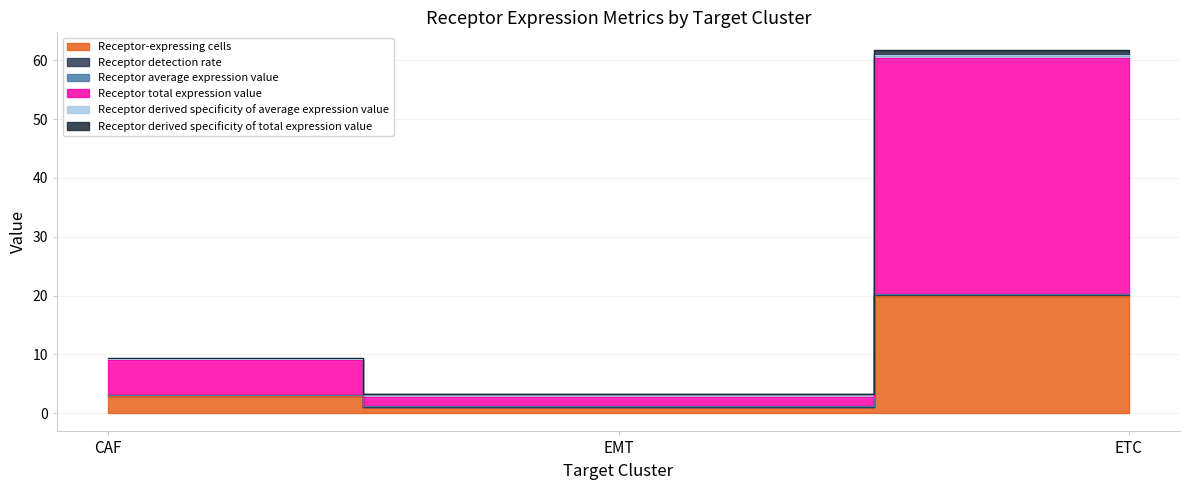

Where is Receptor derived specificity of total expression value nearest to the value 32?

CAF